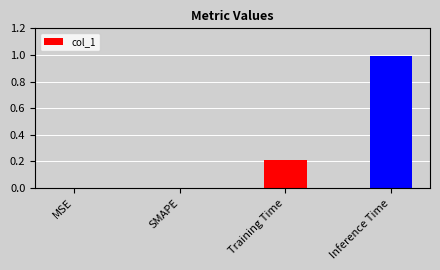

What is the sum of all values?

1.2